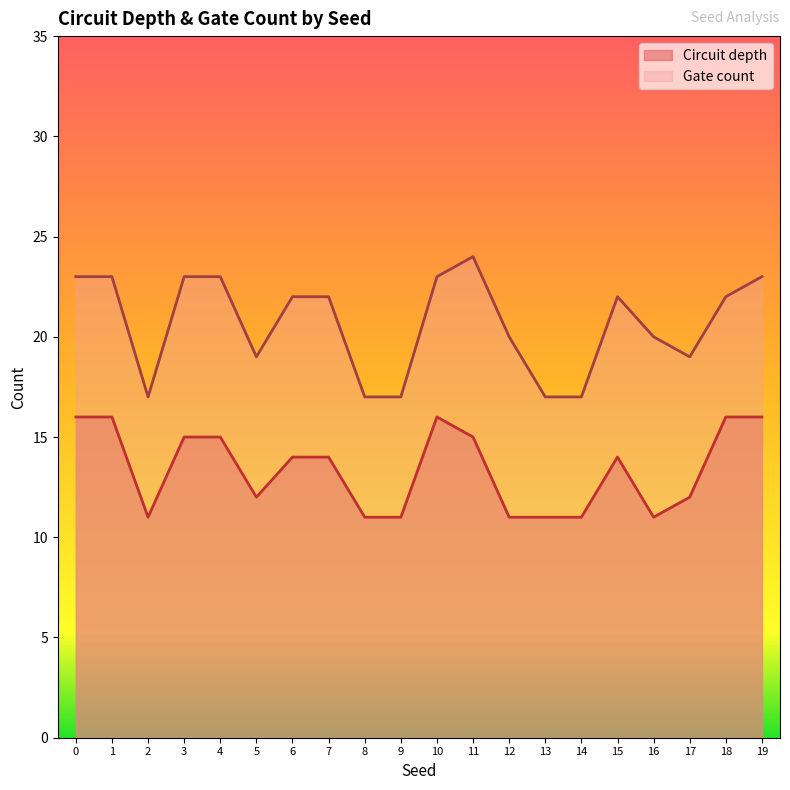

In Gate count, how many points are lower than both neighbors (excluding endpoints)?

3